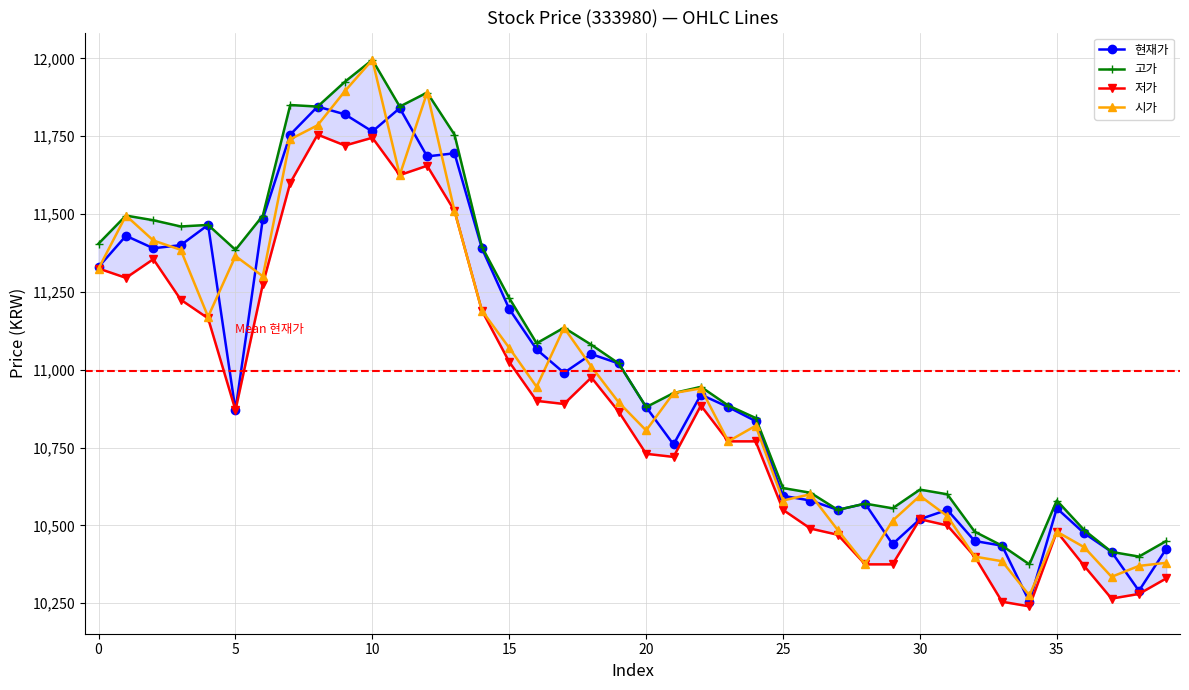

Which series has the largest total across all categories?

고가